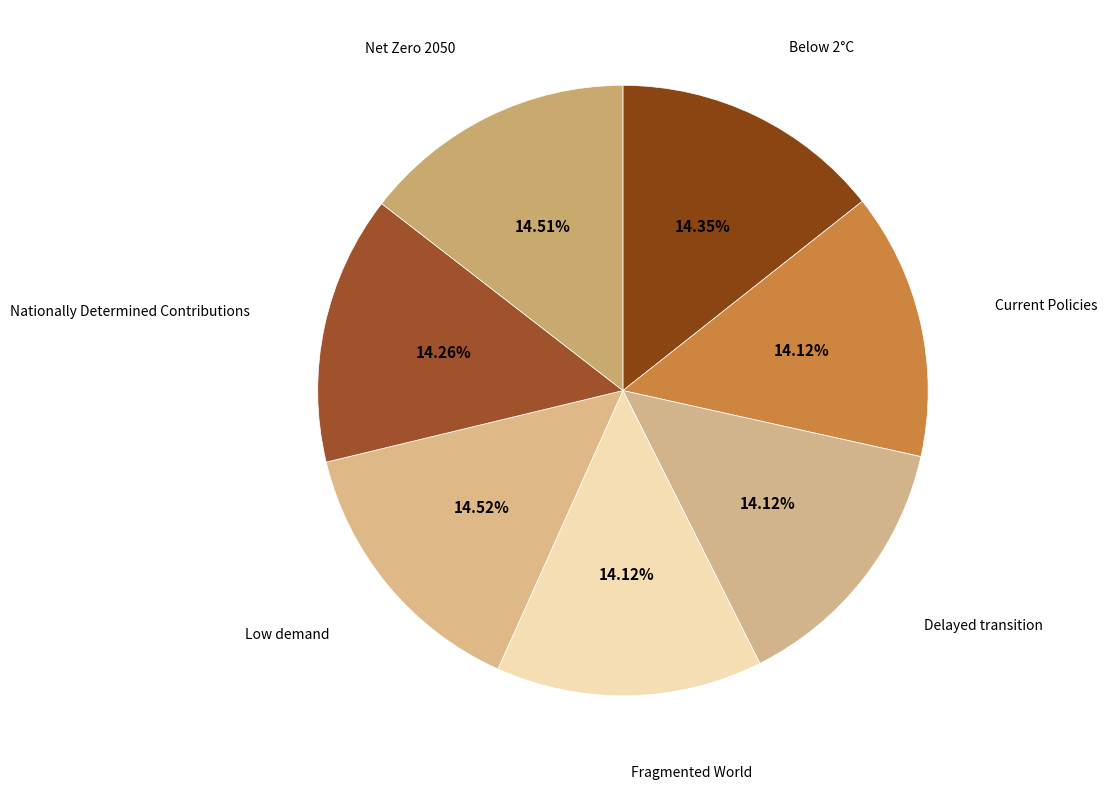

Is the sum of Net Zero 2050 and Current Policies greater than half?

No